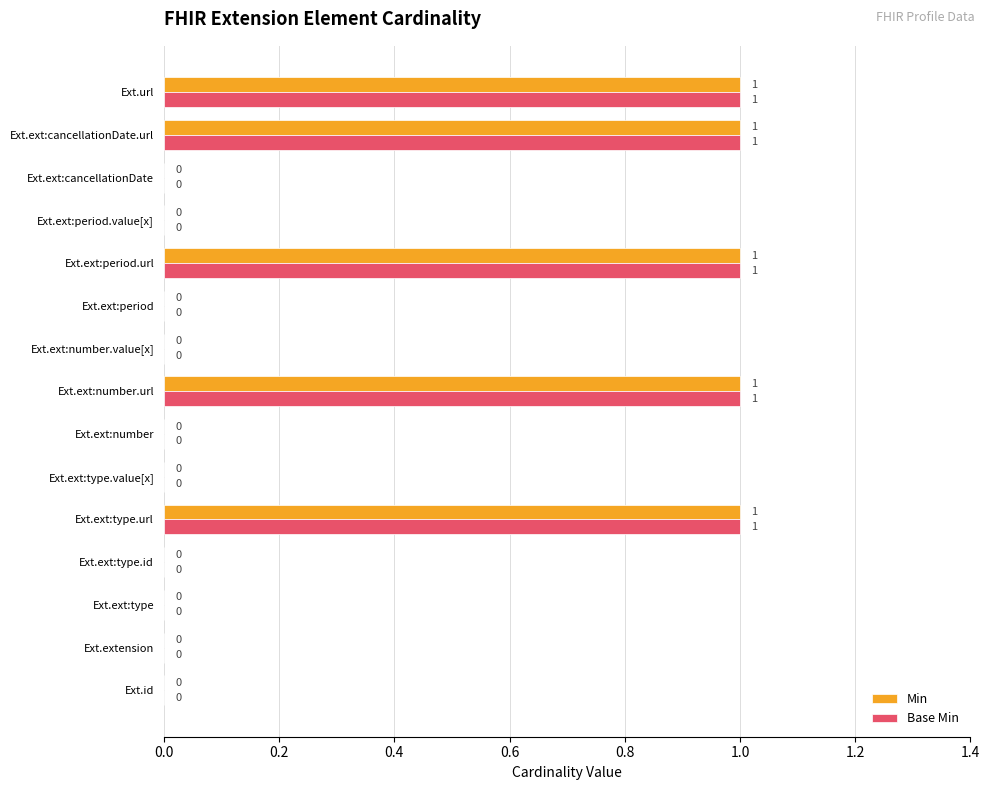

How many Base Min values are between 0 and 1?

15